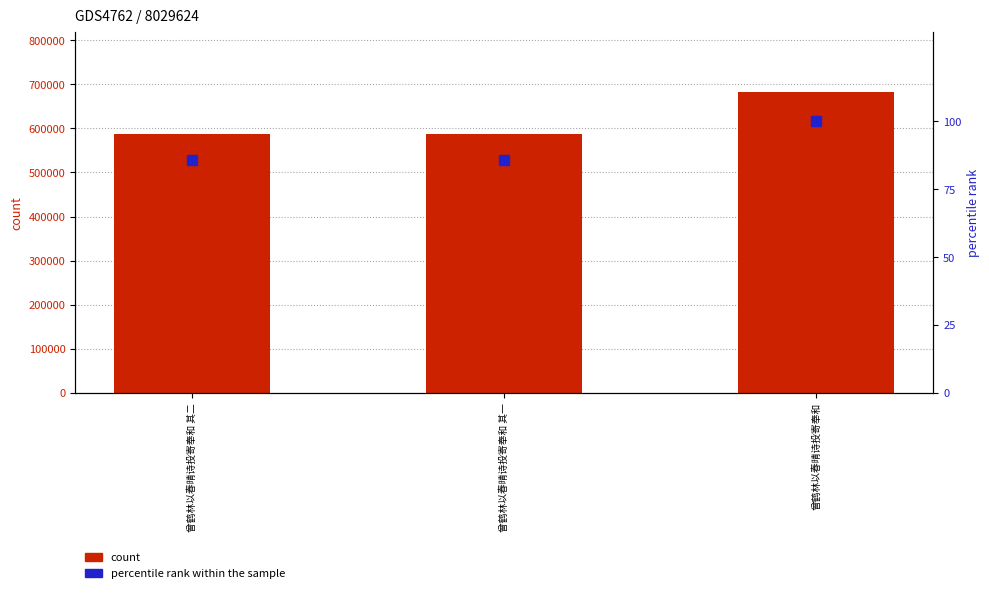

Rank the series by their maximum value, from lowest to highest.

percentile rank within the sample, count